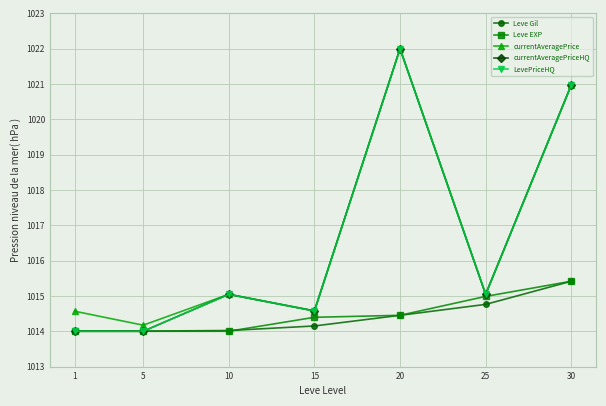

Reading left to right, extract all data points from this chart.

Leve Gil: 1014.0	1014.0	1014.0	1014.1	1014.5	1014.8	1015.4
Leve EXP: 1014.0	1014.0	1014.0	1014.4	1014.5	1015.0	1015.4
currentAveragePrice: 1014.6	1014.2	1015.0	1014.6	1022.0	1015.0	1021.0
currentAveragePriceHQ: 1014.0	1014.0	1015.0	1014.6	1022.0	1015.0	1021.0
LevePriceHQ: 1014.0	1014.0	1015.0	1014.6	1022.0	1015.0	1021.0